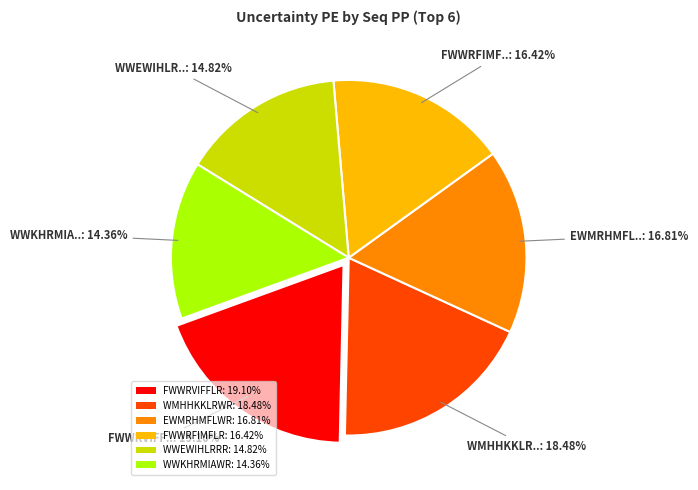

Does any single category account for the majority?

No